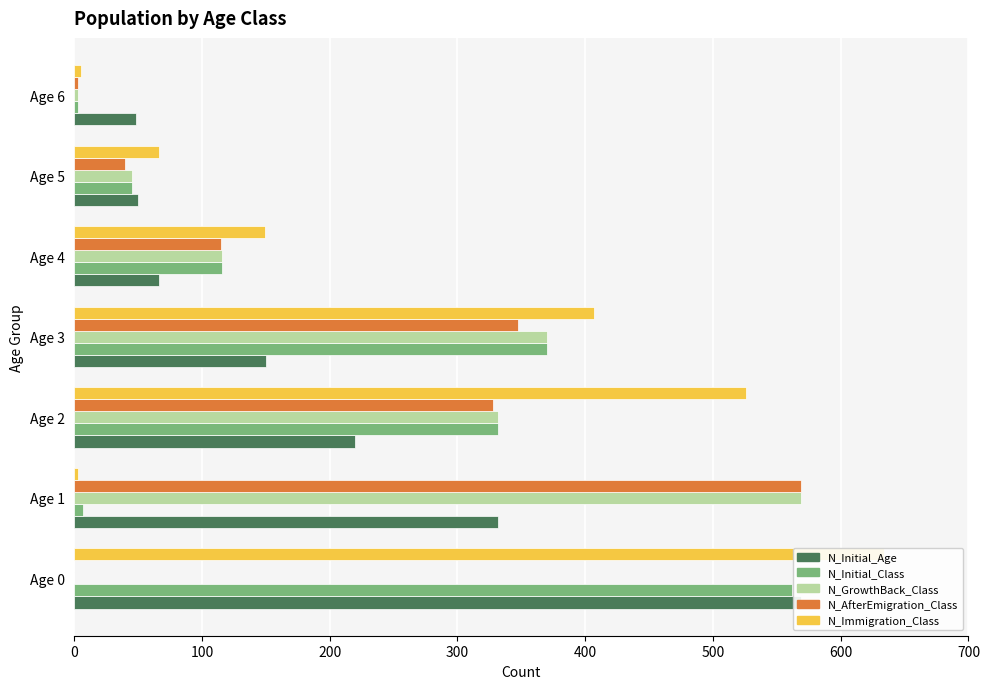

The value of N_GrowthBack_Class at Age 3 is 370. True or false?

True